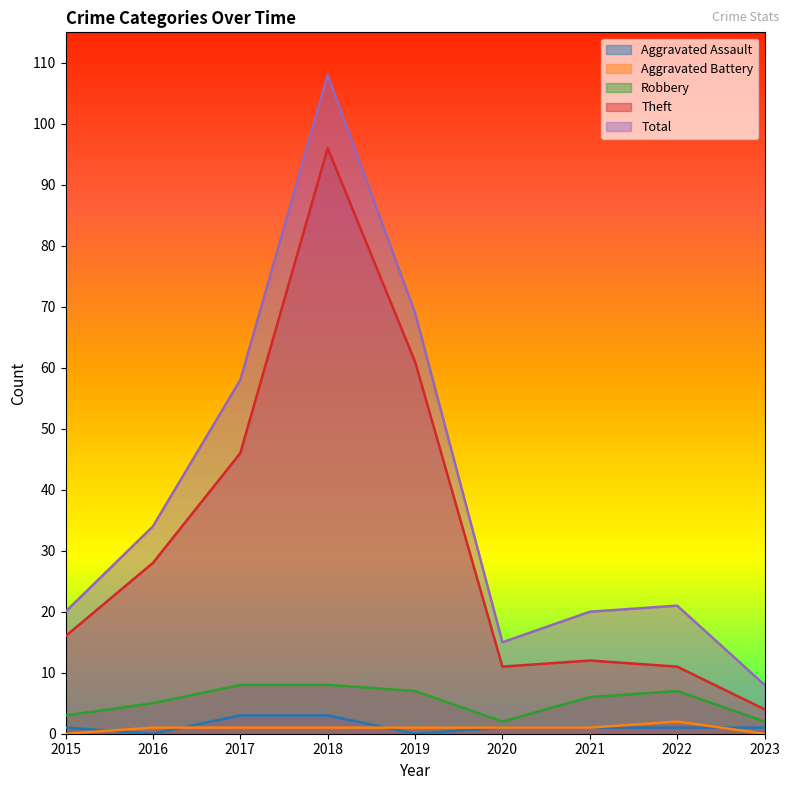

How many data points in Aggravated Battery are less than 1?

2